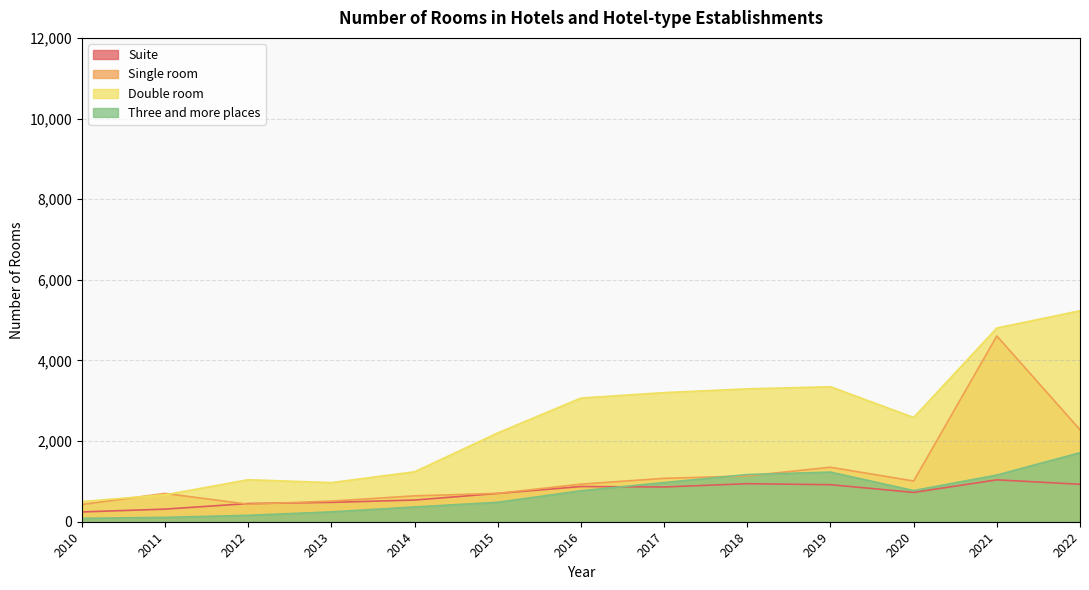

Which series has the widest spread of values?

Double room